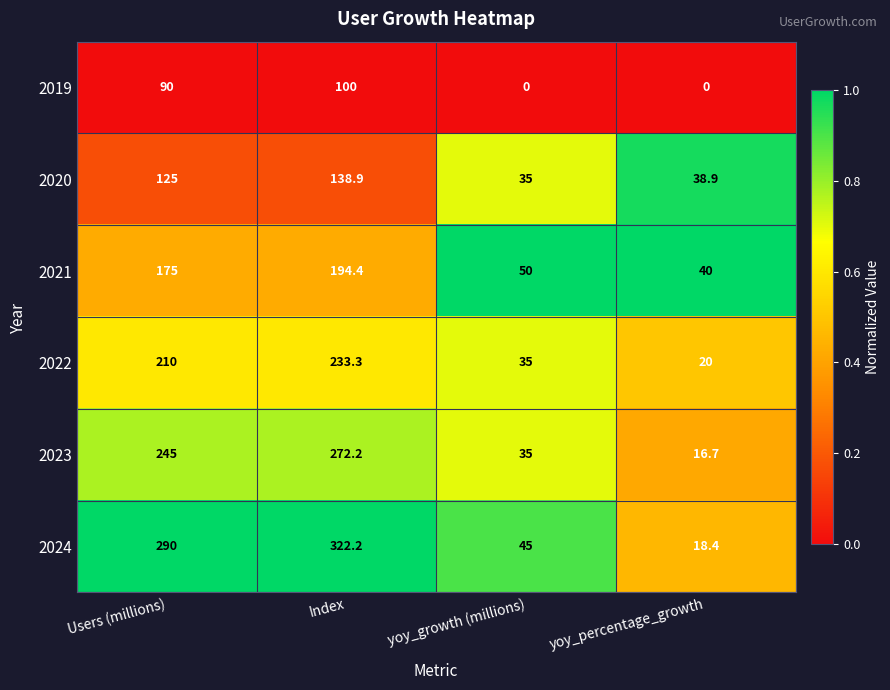

At how many categories does at least one series exceed 0?

4